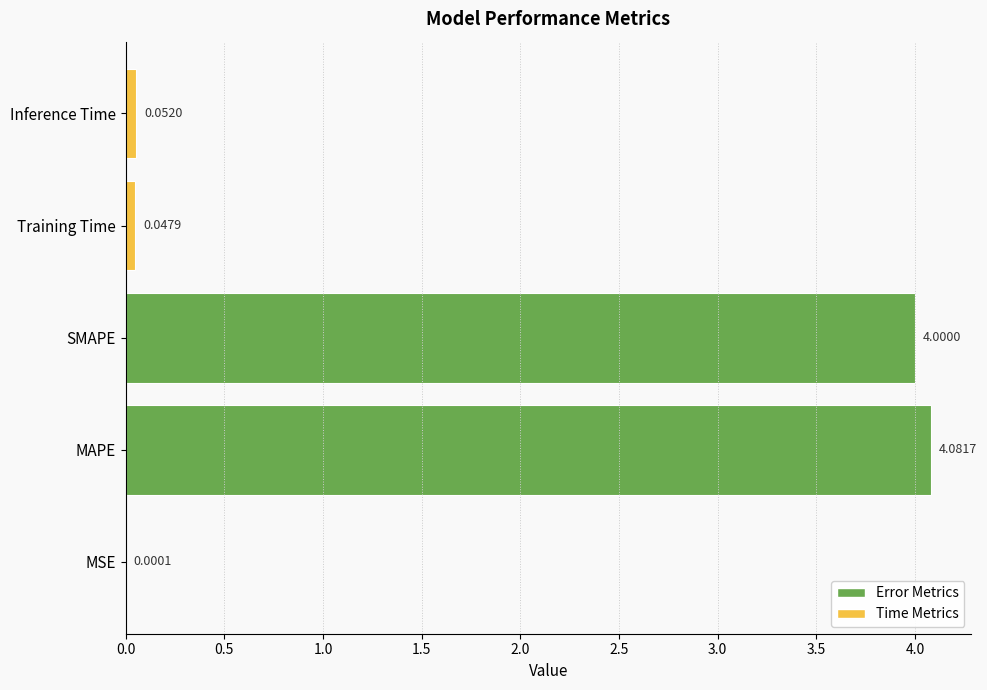

Where is the data nearest to the value 2?

Inference Time